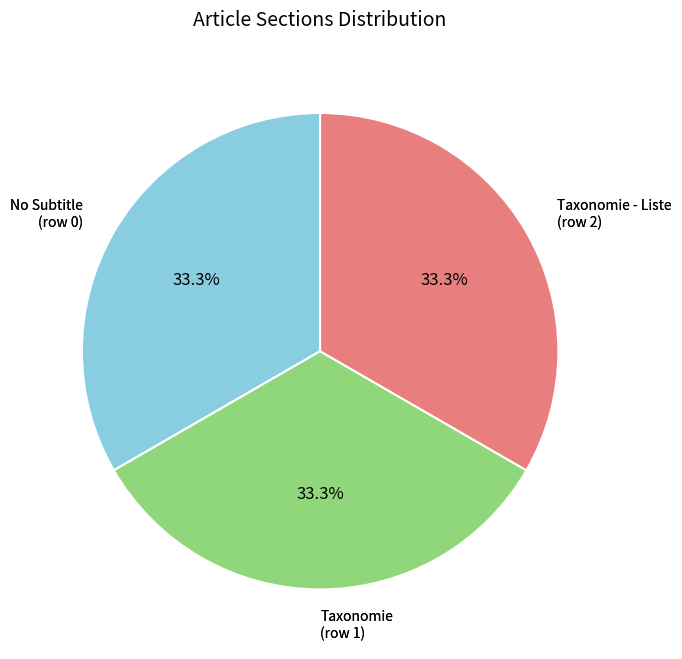

Approximately how many times larger is the value at No Subtitle (row 0) compared to Taxonomie (row 1)?

1.0